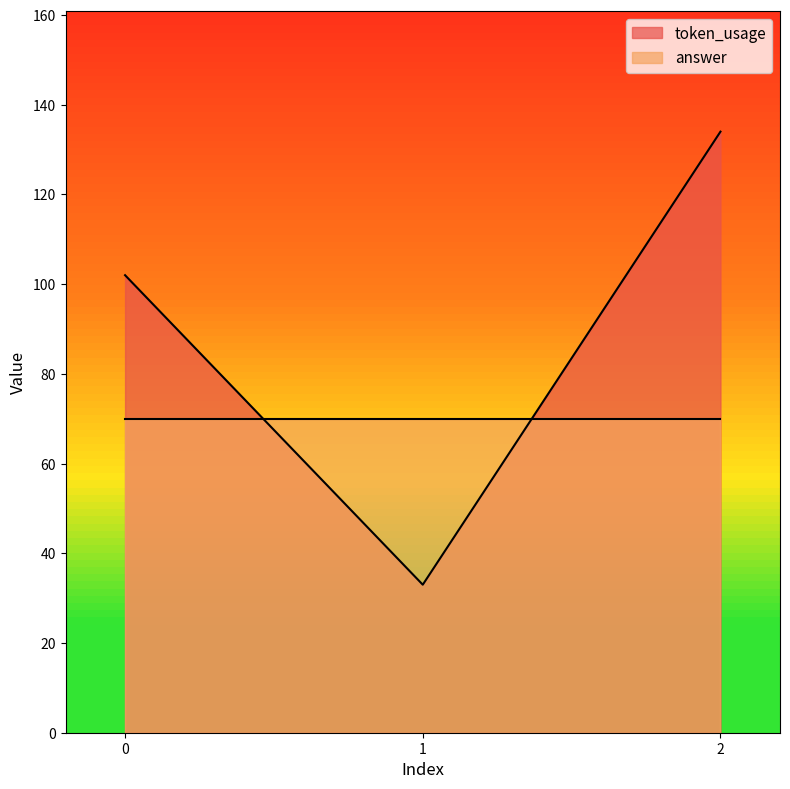

How many data points are above 102?

1